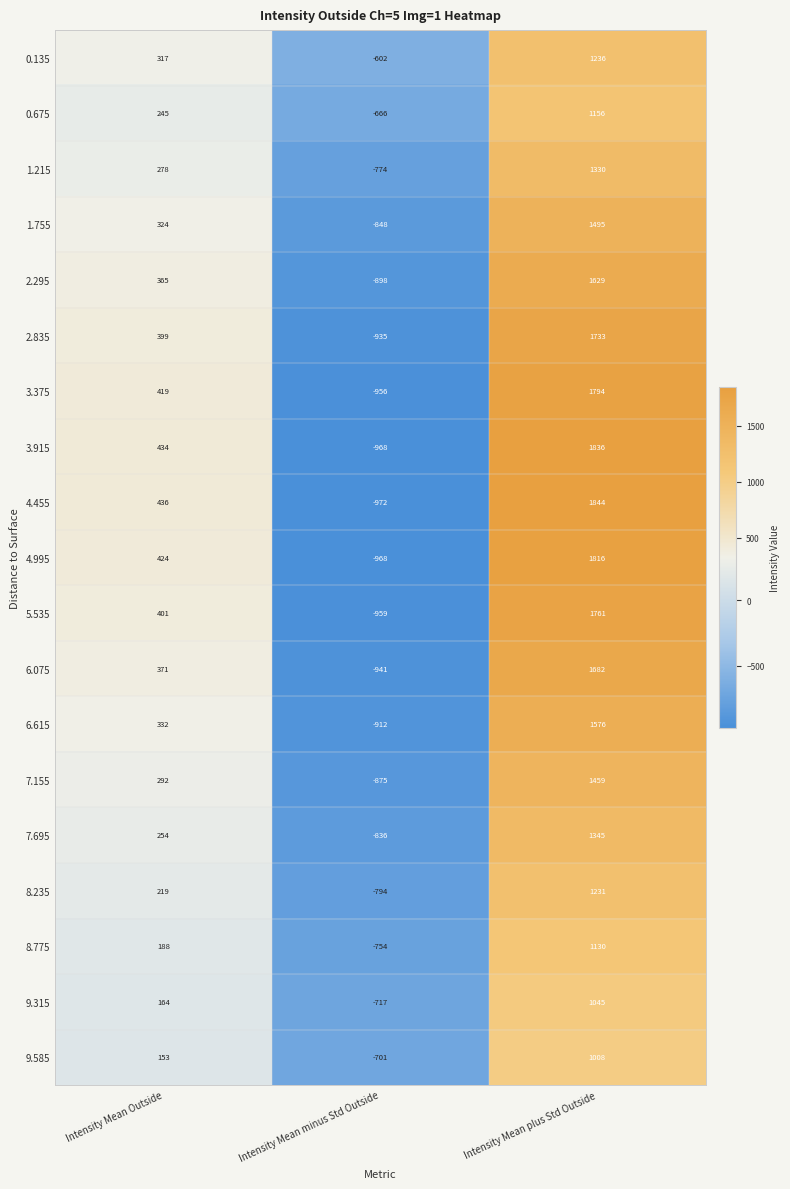

What is the total value across all series at Intensity Mean plus Std Outside?

28106